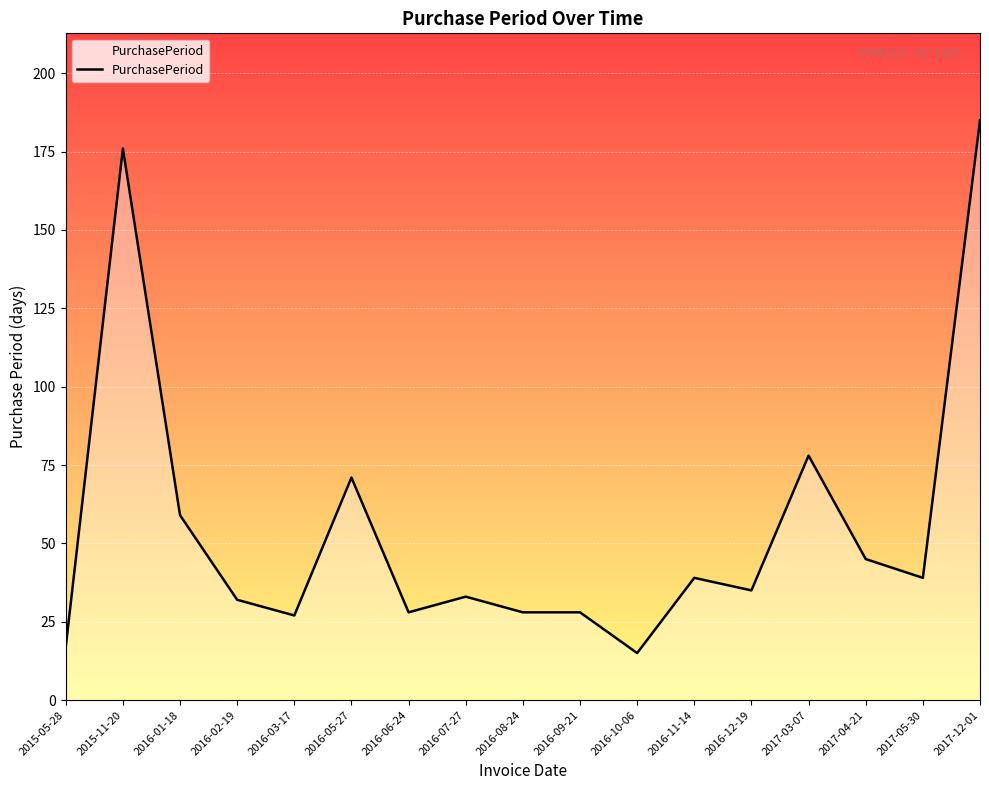

Between 2016-02-19 and 2016-05-27, which is larger?

2016-05-27